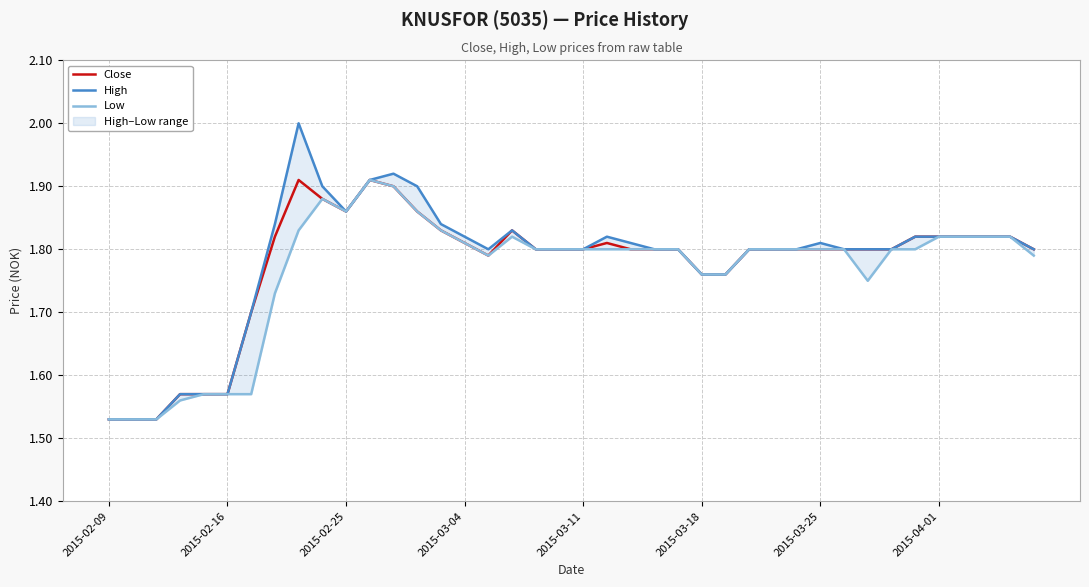

Which series has the largest range (max minus min)?

High